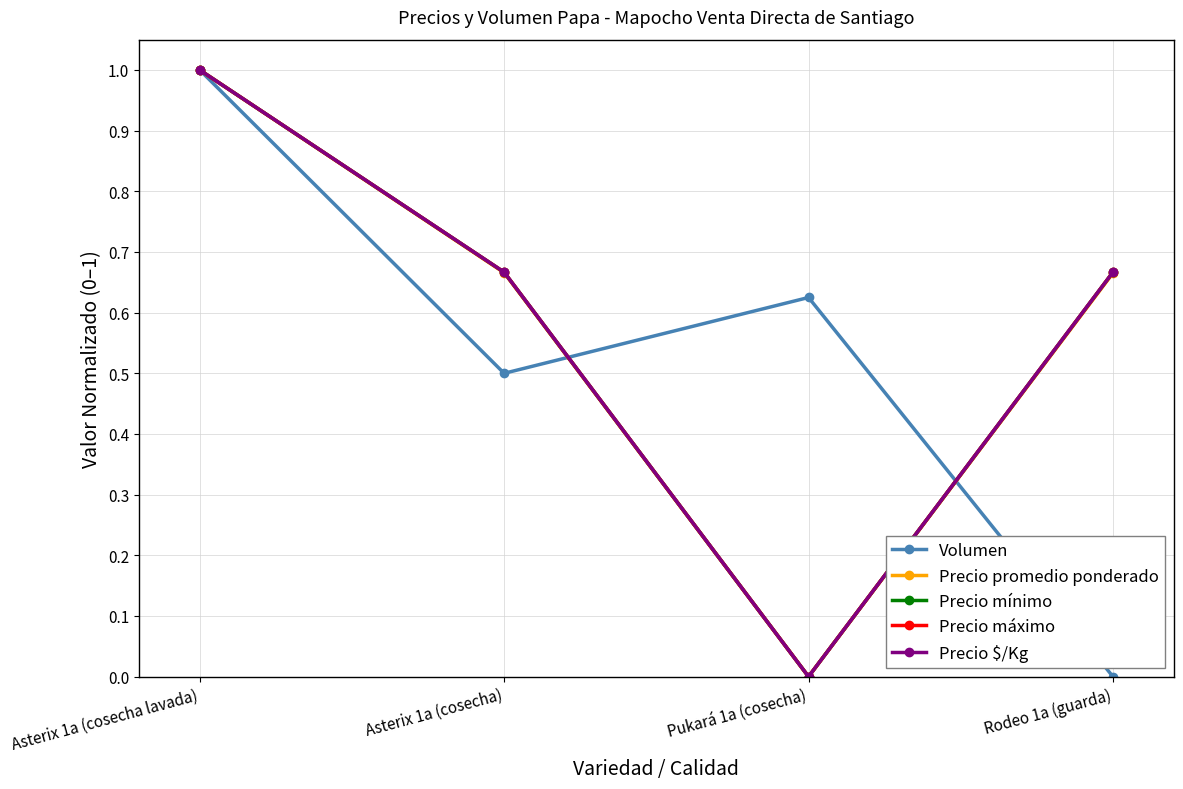

Which series has the largest total across all categories?

Precio mínimo